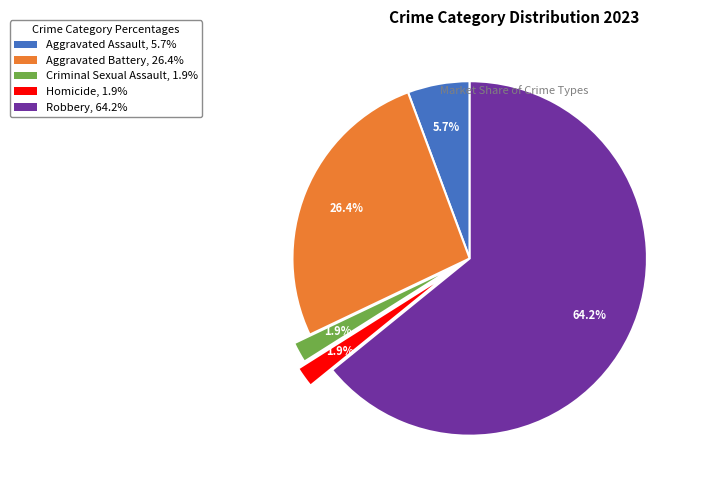

To the nearest percent, what portion does Aggravated Battery represent?

26%